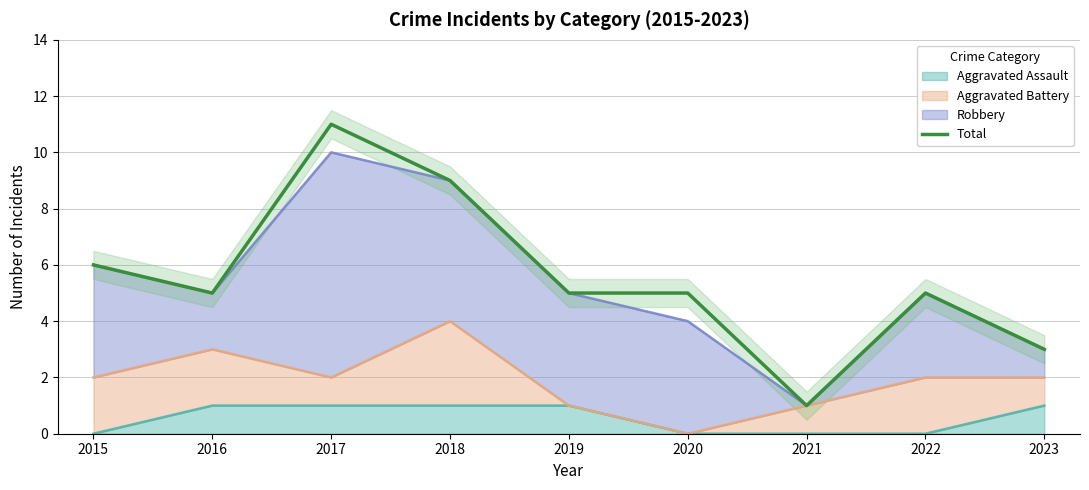

What is the value of the 6th point from the left?

5